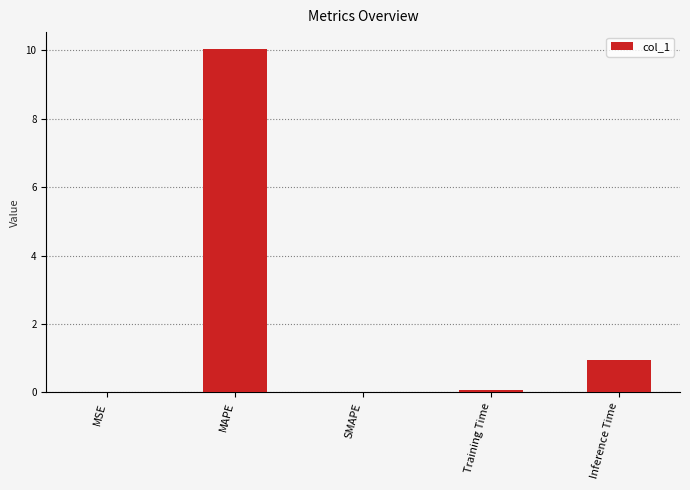

What is the approximate value at MAPE?

10.0